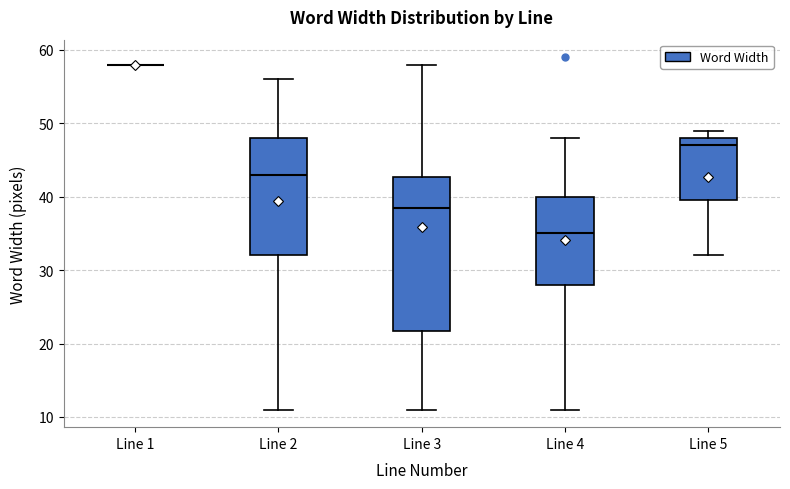

Reading left to right, read every box against the y-axis: the position of its median line, the range the box covers, and the ends of its whiskers. The values are not printed on the chart, so give them approximately, as read against the axis.

Line 1: box collapsed to a line at 58, whiskers 58 to 58
Line 2: median 43, box 32 to 48, whiskers 11 to 56
Line 3: median 39, box 22 to 43, whiskers 11 to 58
Line 4: median 35, box 28 to 40, whiskers 11 to 48
Line 5: median 47, box 40 to 48, whiskers 32 to 49